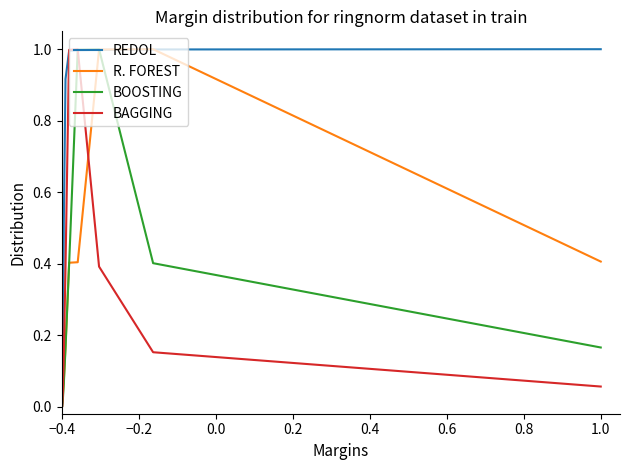

What is the maximum value for BOOSTING?

1.0